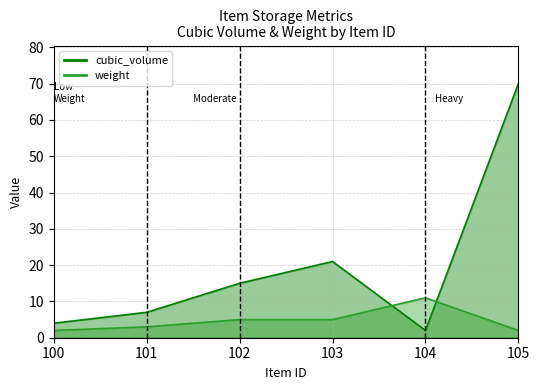

In cubic_volume_line, how many points are higher than both neighbors (excluding endpoints)?

1